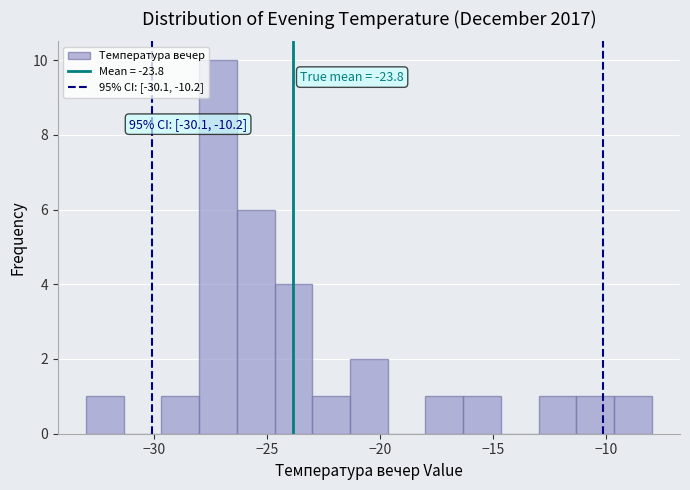

Around what value on the x-axis is the tallest bar? Give the approximate position of its centre, as read against the axis.

-27.0